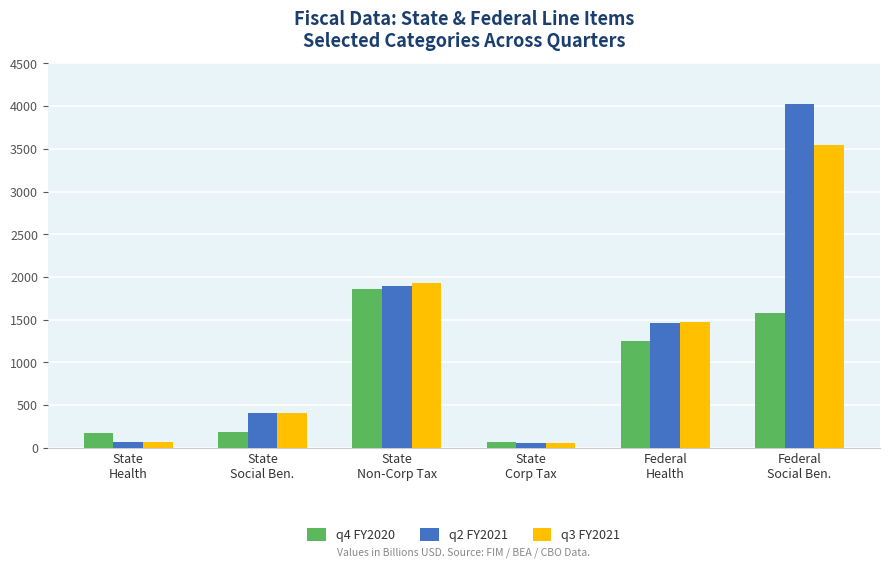

What is the greatest value displayed?

4022.3